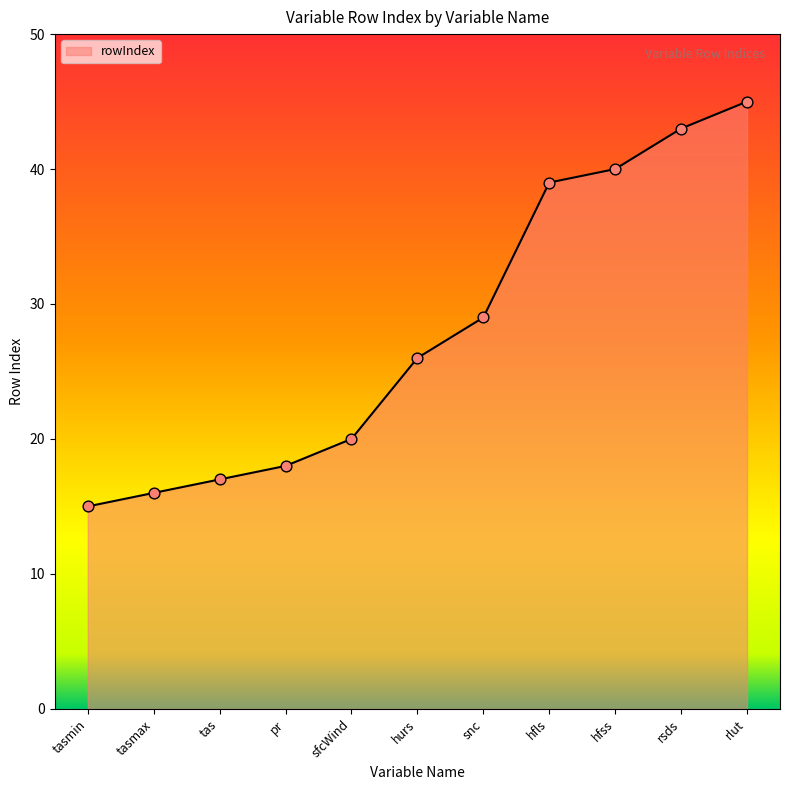

What is the ratio of the value at tas to the value at rsds?

0.4